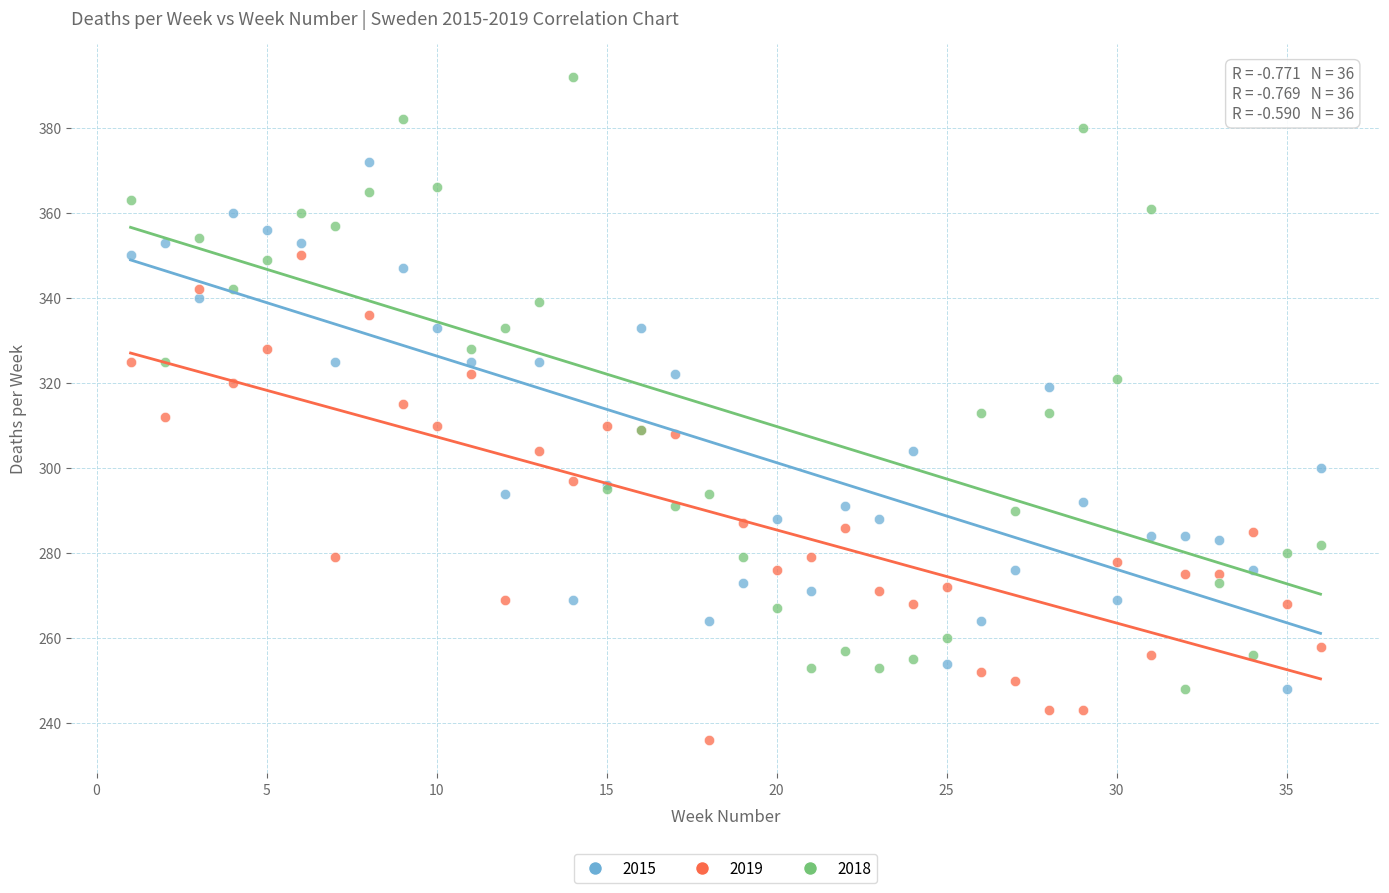

Which series has the largest Y range (max minus min)?

2018